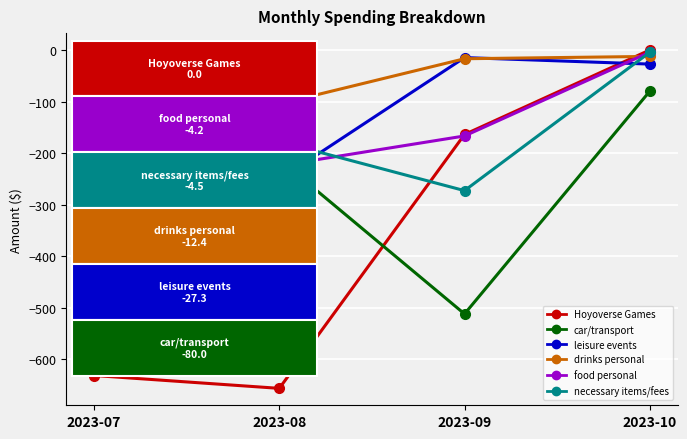

What is the total value across all series at 2023-08?

-1627.0